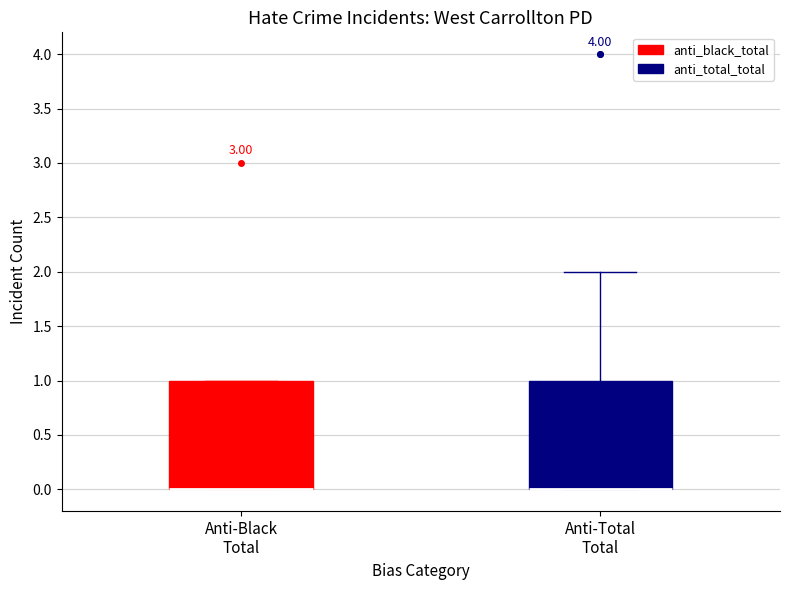

Where is the lower edge of the box for Anti-Total Total on the y-axis? The values are not printed on the chart, so give them approximately, as read against the axis.

0